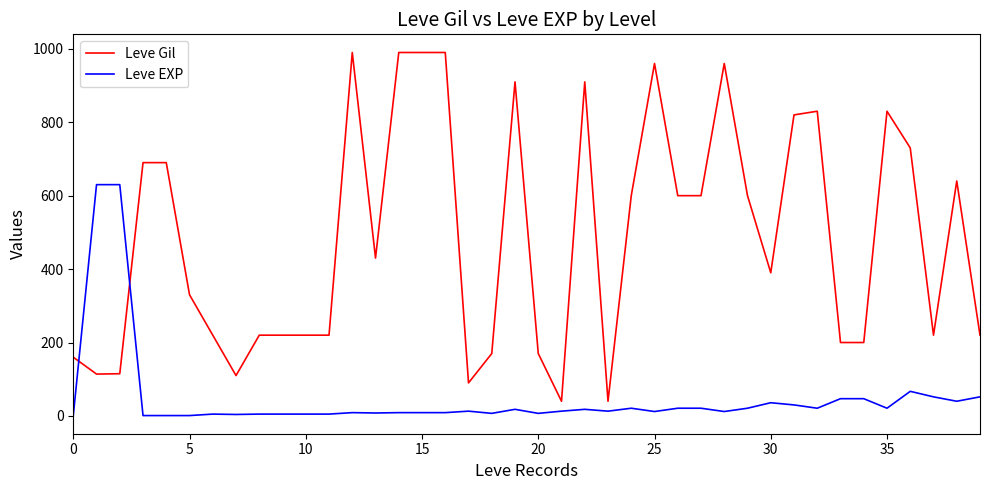

Which series has the widest spread of values?

Leve Gil